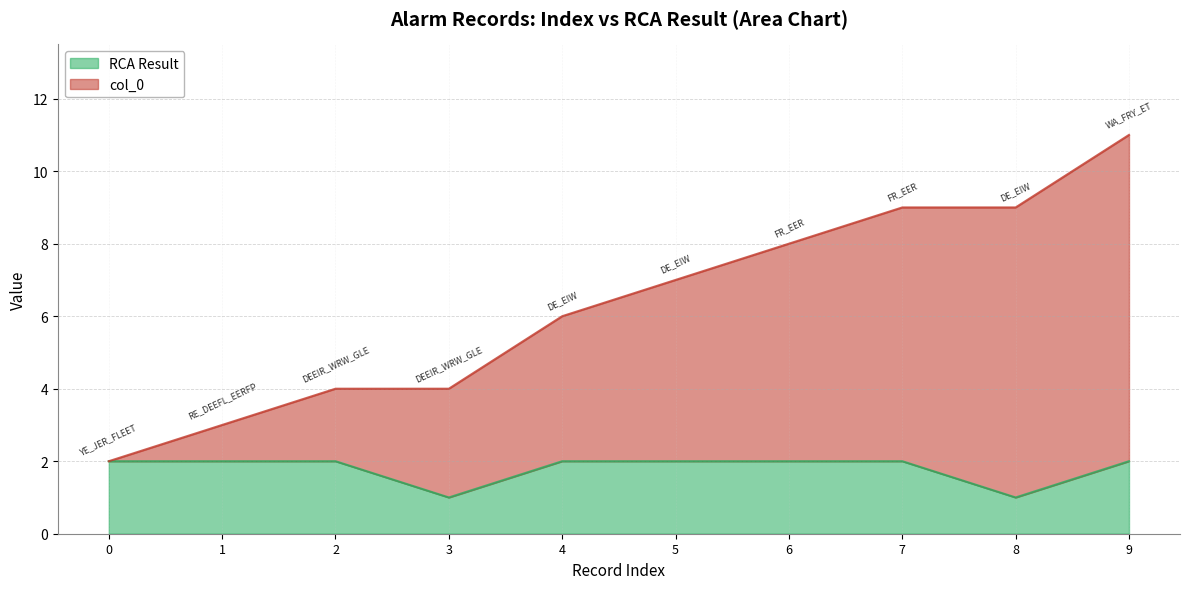

The col_0 series shows 3 at 3. True or false?

False